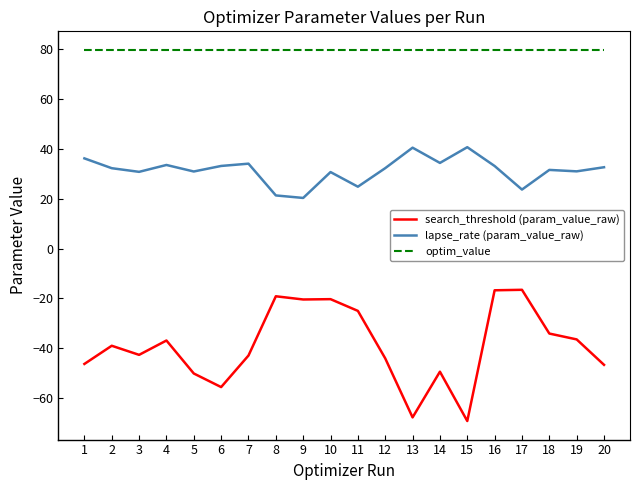

Which category has the lowest value in the search_threshold (param_value_raw) series?

15